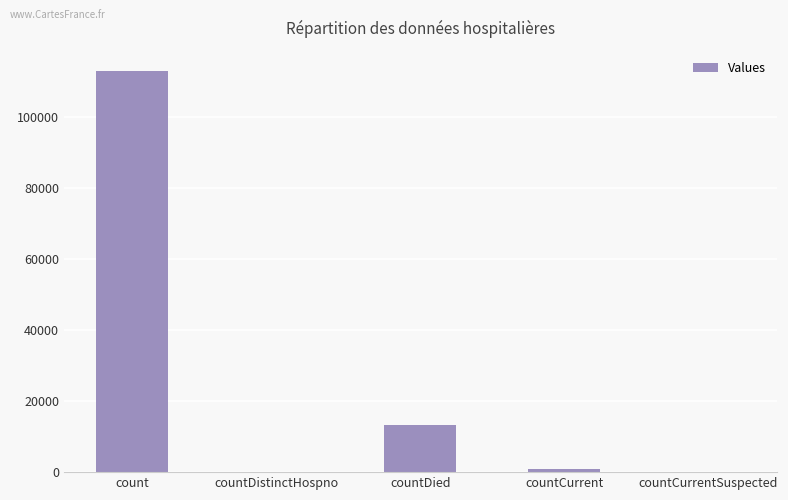

Does the chart contain stacked bars?

No